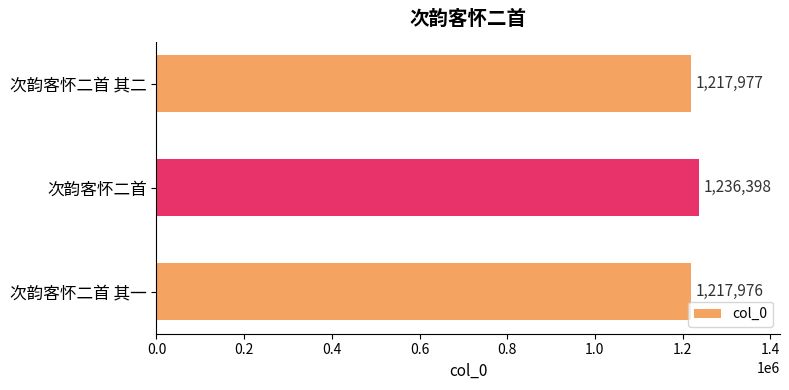

How many values are below 1217977?

1